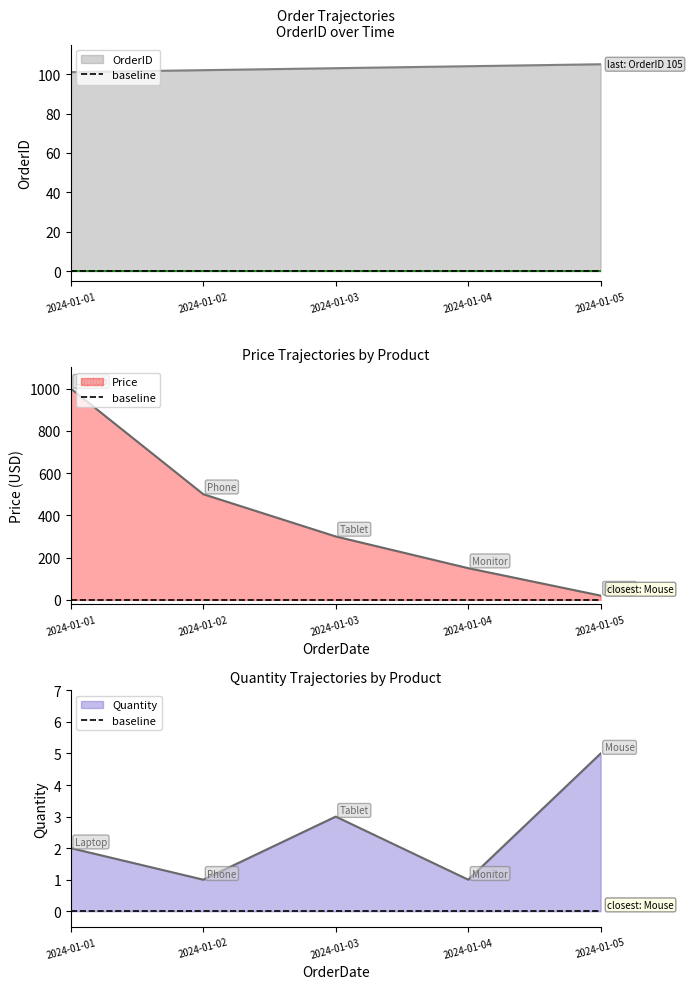

What is the difference between the second highest and second lowest values in the Quantity series?

2